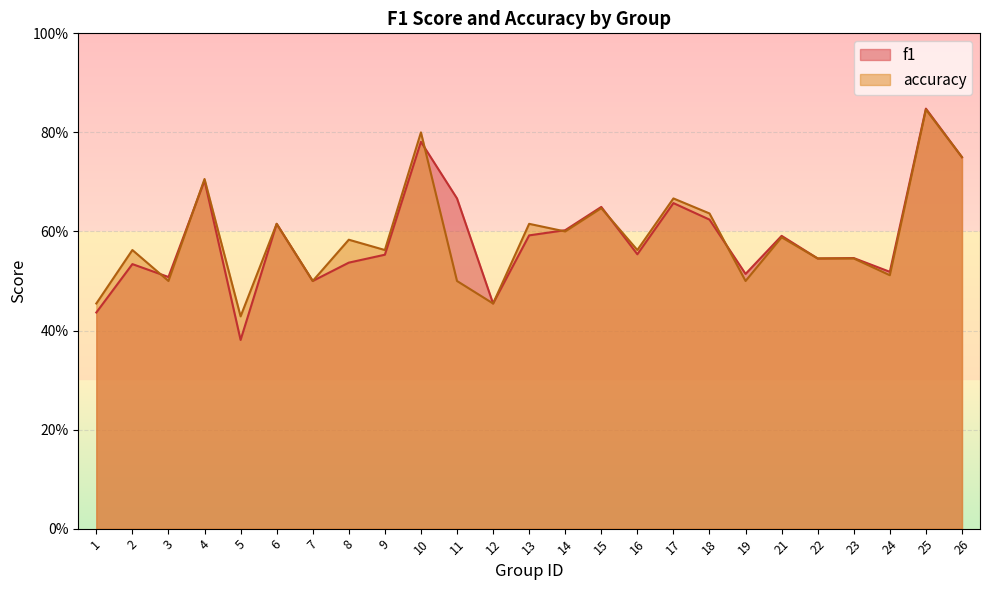

Between 2 and 24, which series saw the biggest shift?

accuracy